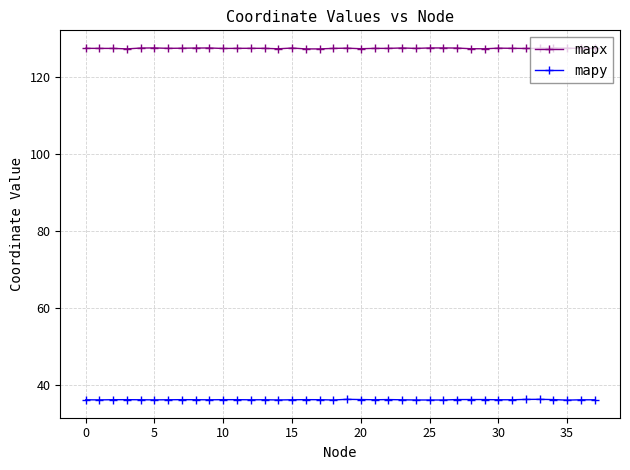

What is the average value of the mapy series?

36.1